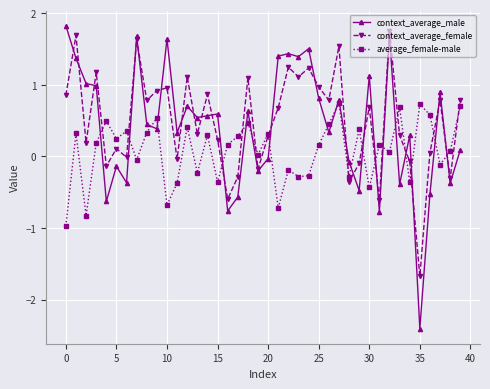

What is the sum of all context_average_female values?

19.8